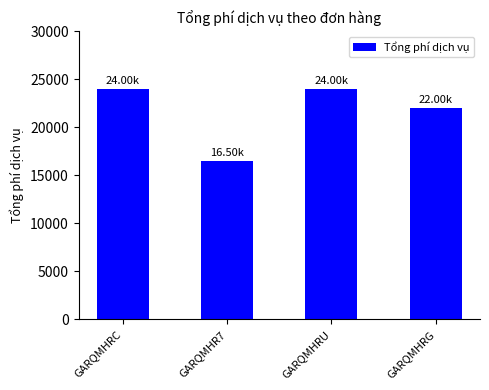

Reading left to right, what are all the values shown in this chart?

GARQMHRC=24000	GARQMHR7=16500	GARQMHRU=24000	GARQMHRG=22000